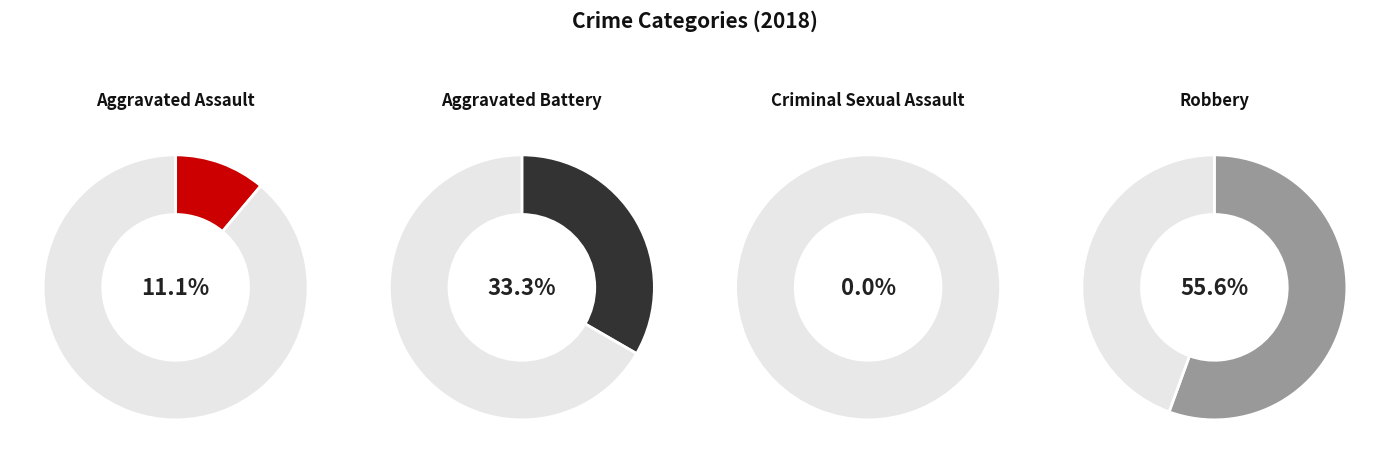

Does Aggravated Assault represent more than half of the total?

No